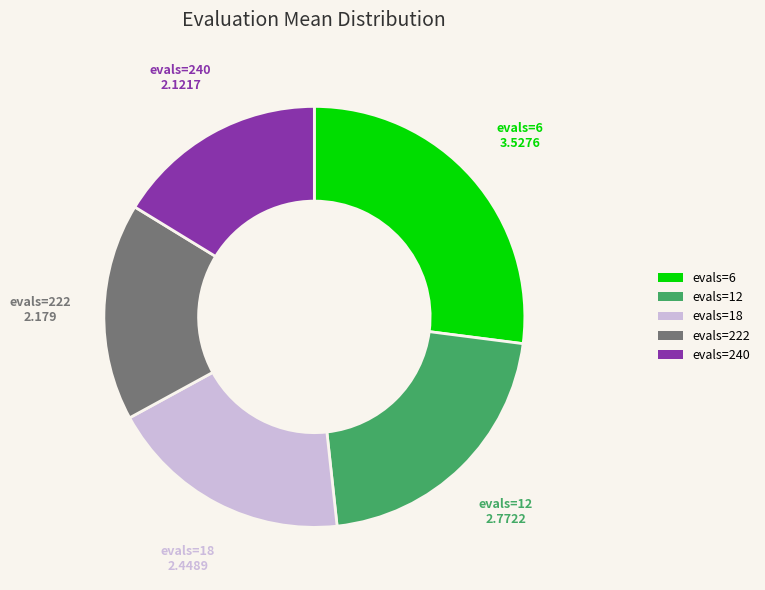

True or false: evals=222 accounts for 17% of the total.

True